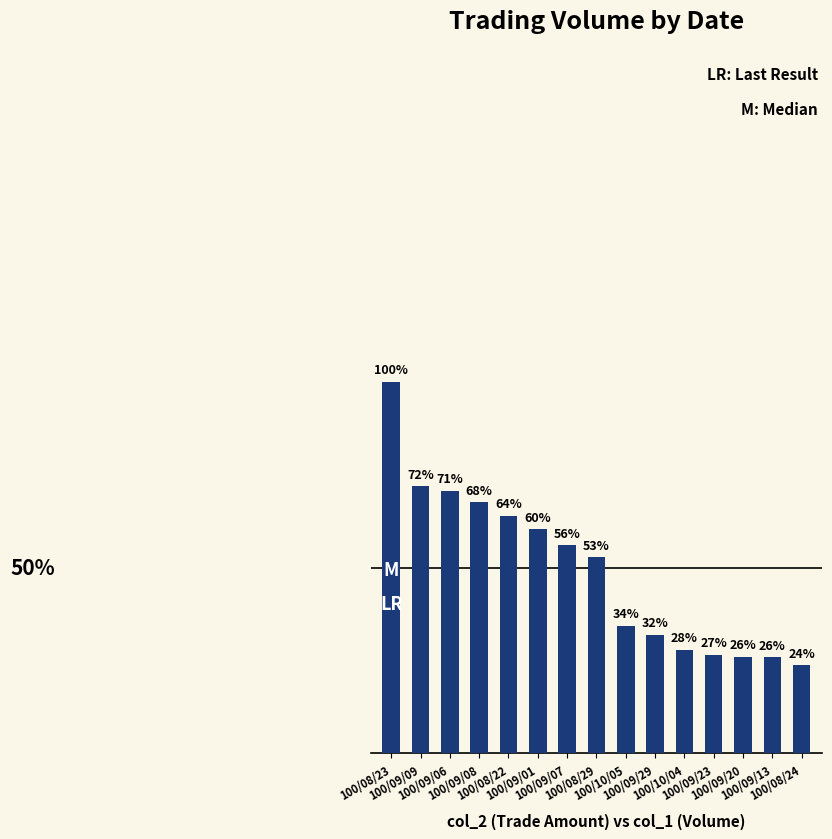

Rank the categories by value from lowest to highest.

100/08/24, 100/09/13, 100/09/20, 100/09/23, 100/10/04, 100/09/29, 100/10/05, 100/08/29, 100/09/07, 100/09/01, 100/08/22, 100/09/08, 100/09/06, 100/09/09, 100/08/23